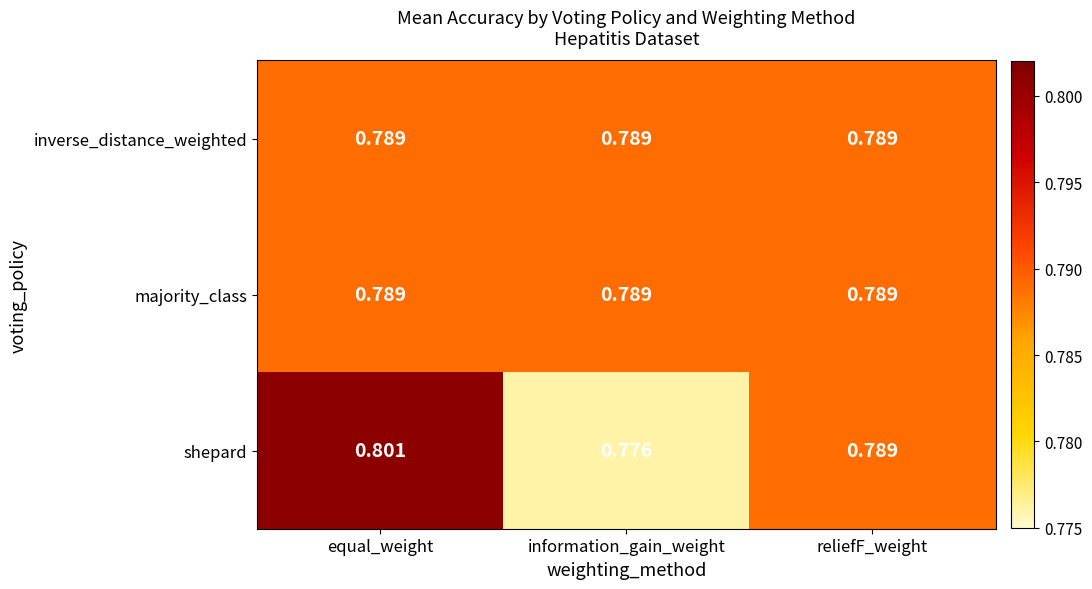

What is the total value across all series at reliefF_weight?

2.4